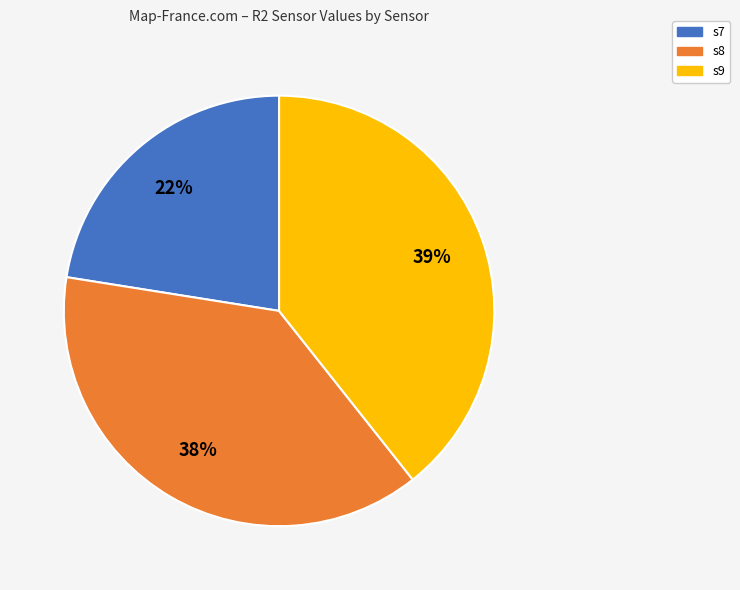

Which slice is the smallest?

s7